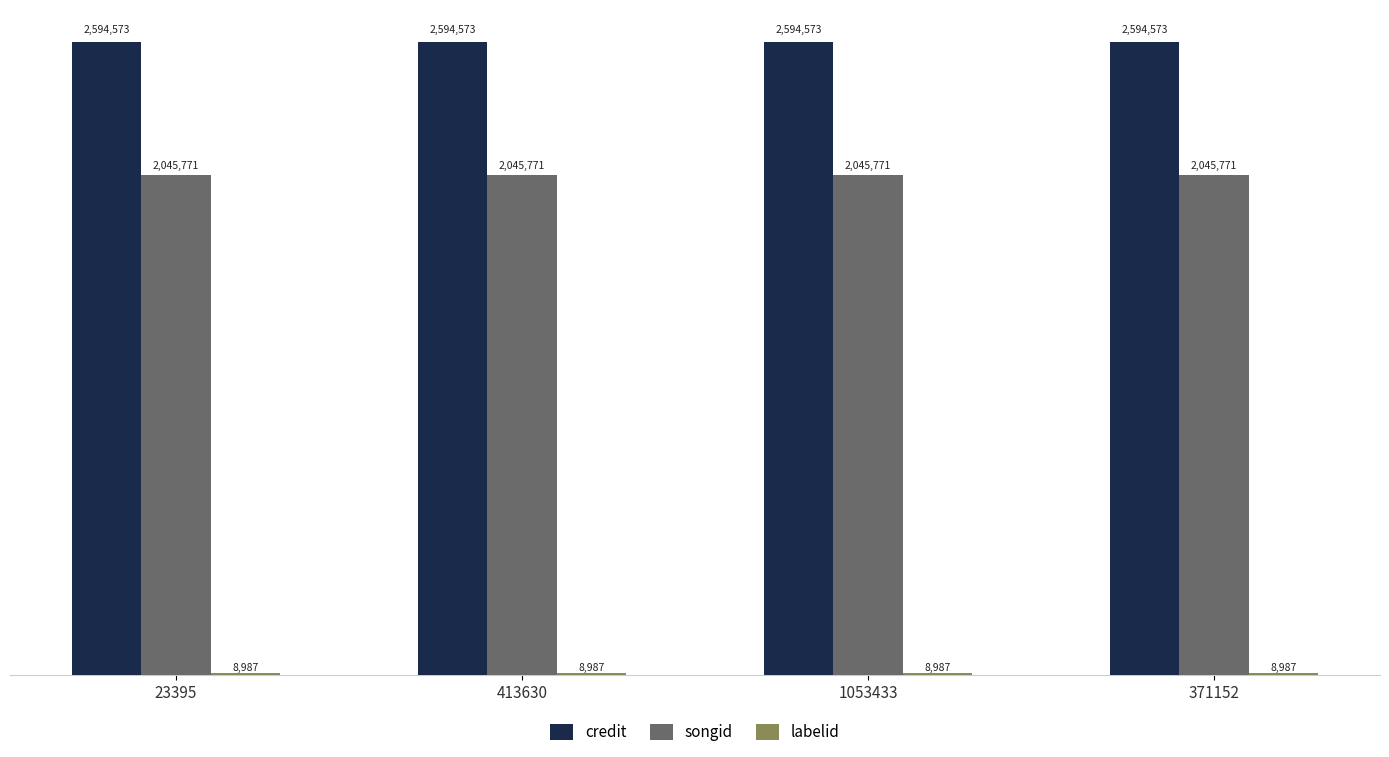

Which series has the largest total across all categories?

credit